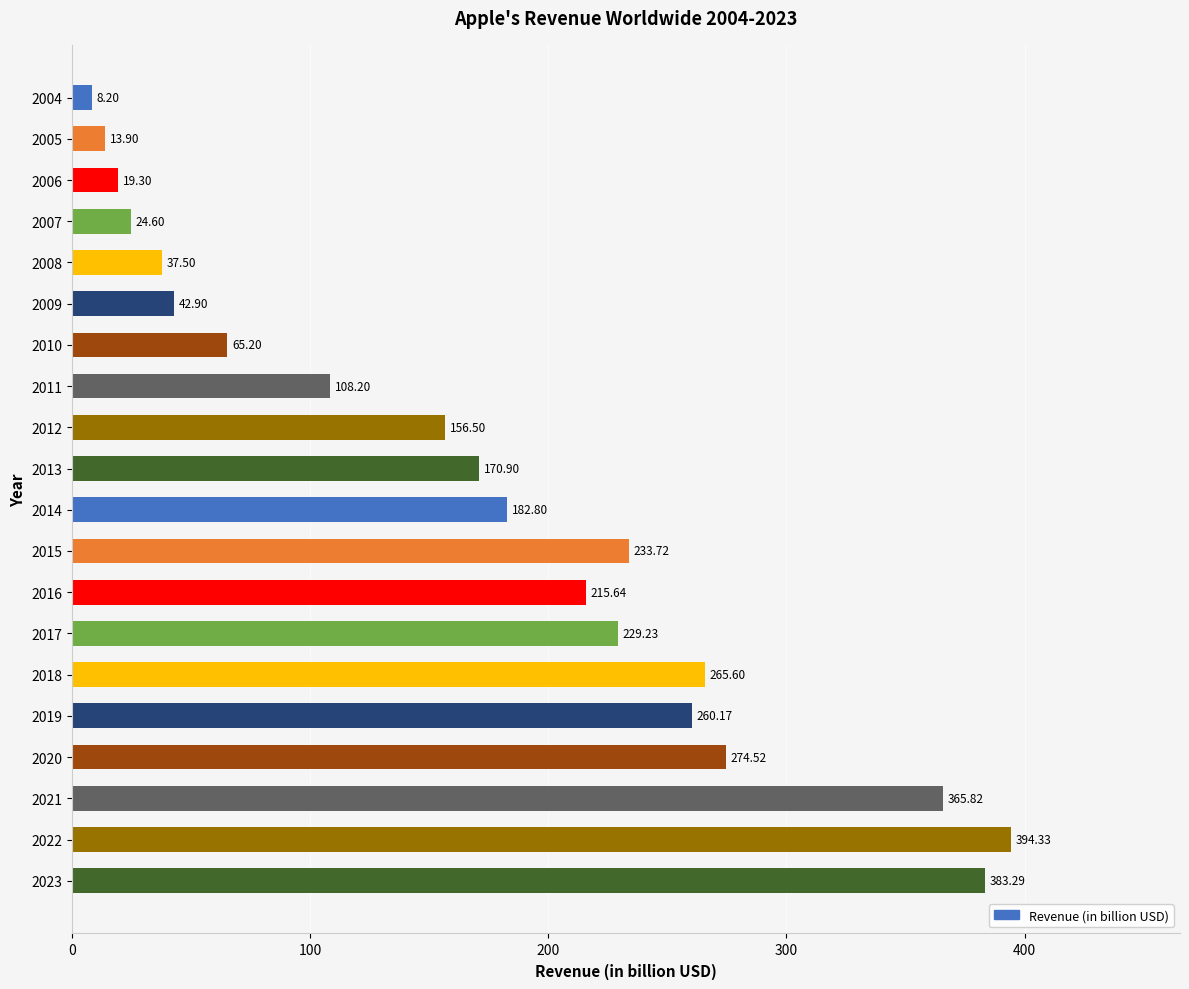

Are the bars horizontal?

Yes